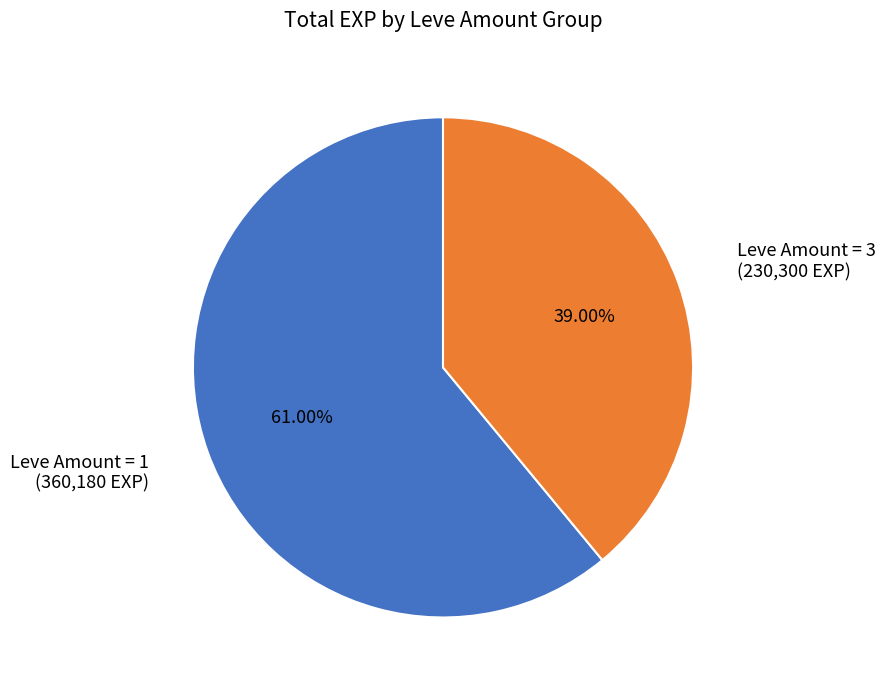

Is there a majority slice in this chart?

Yes